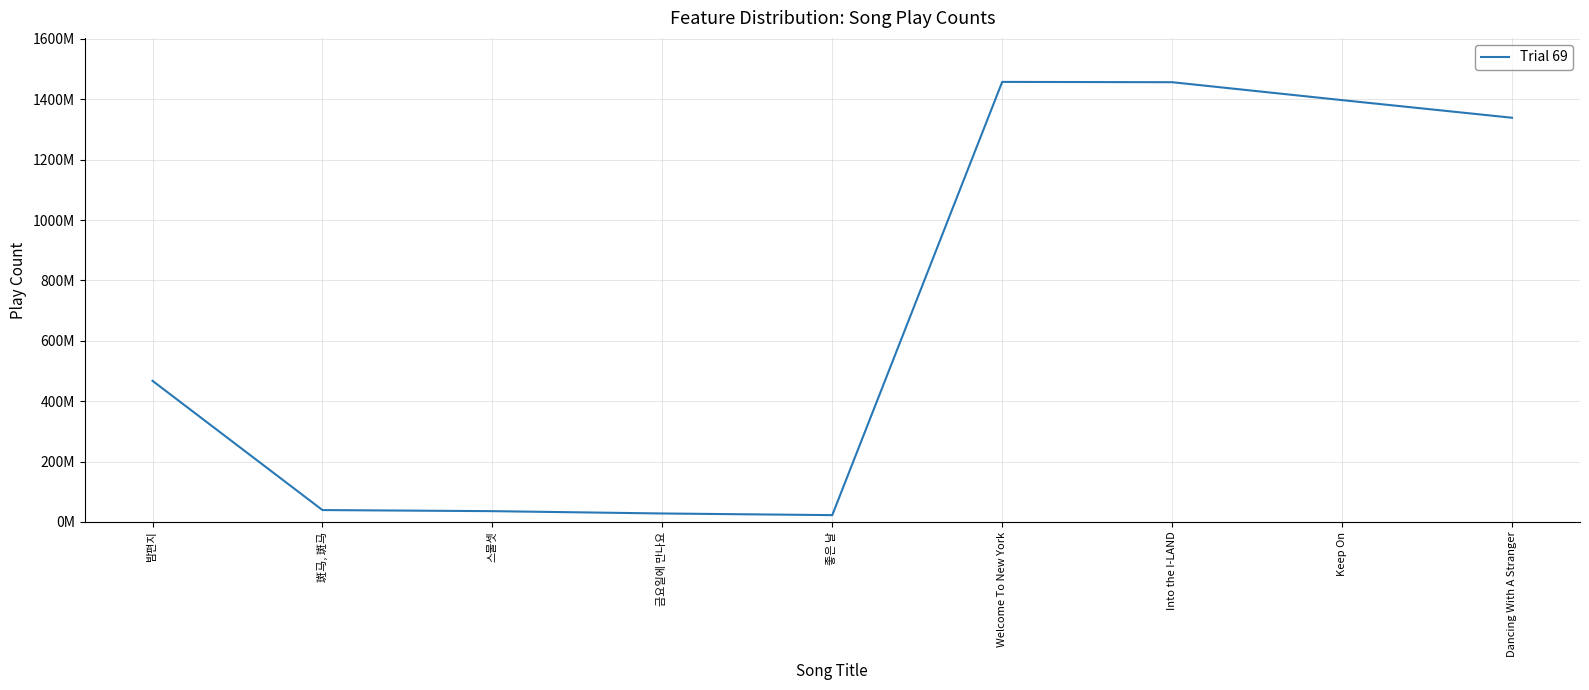

Is this an area chart (filled region under the line)?

No